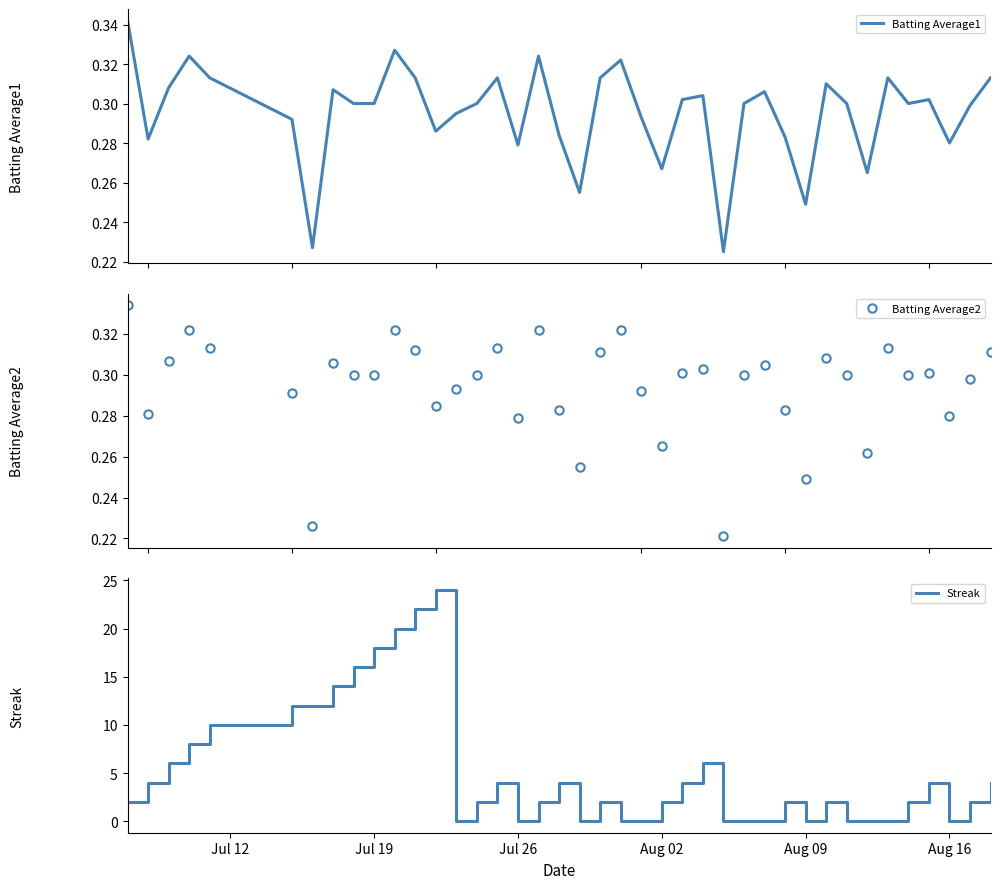

At how many categories does at least one series exceed 6?

10